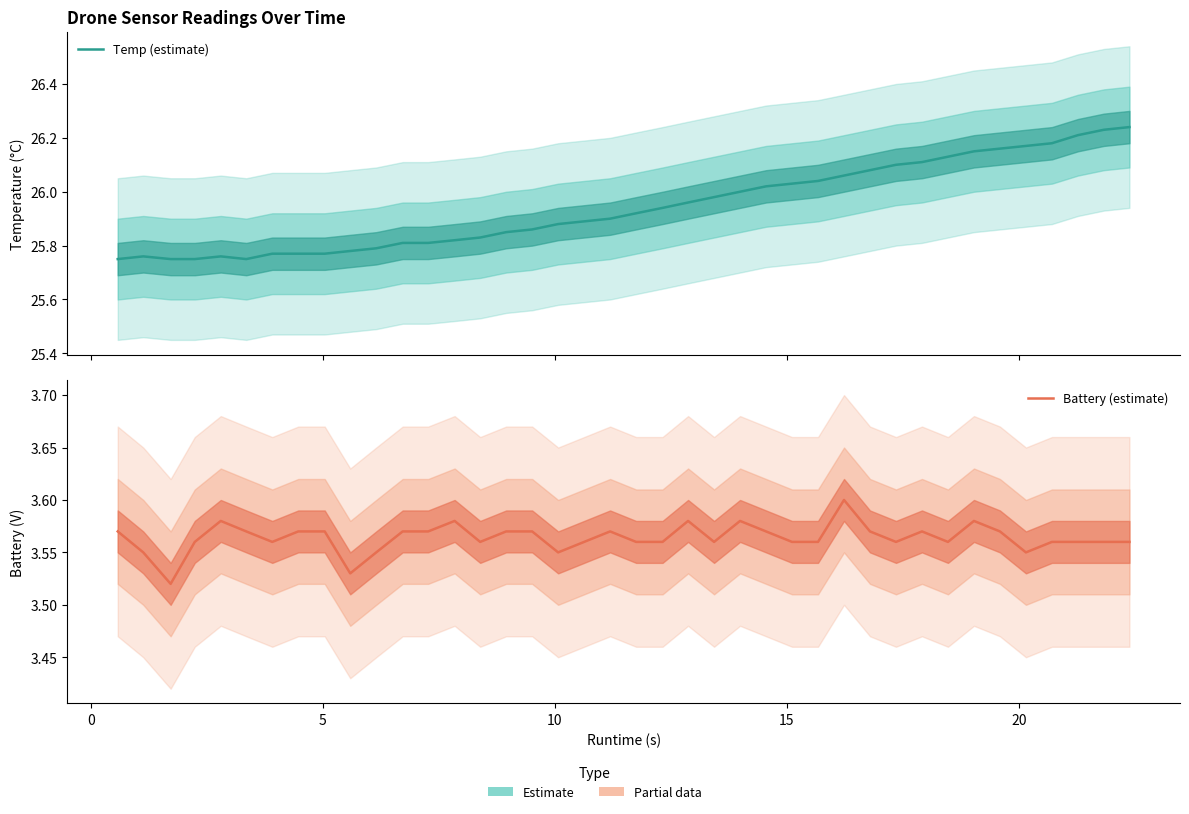

How many lines are shown in the chart?

2